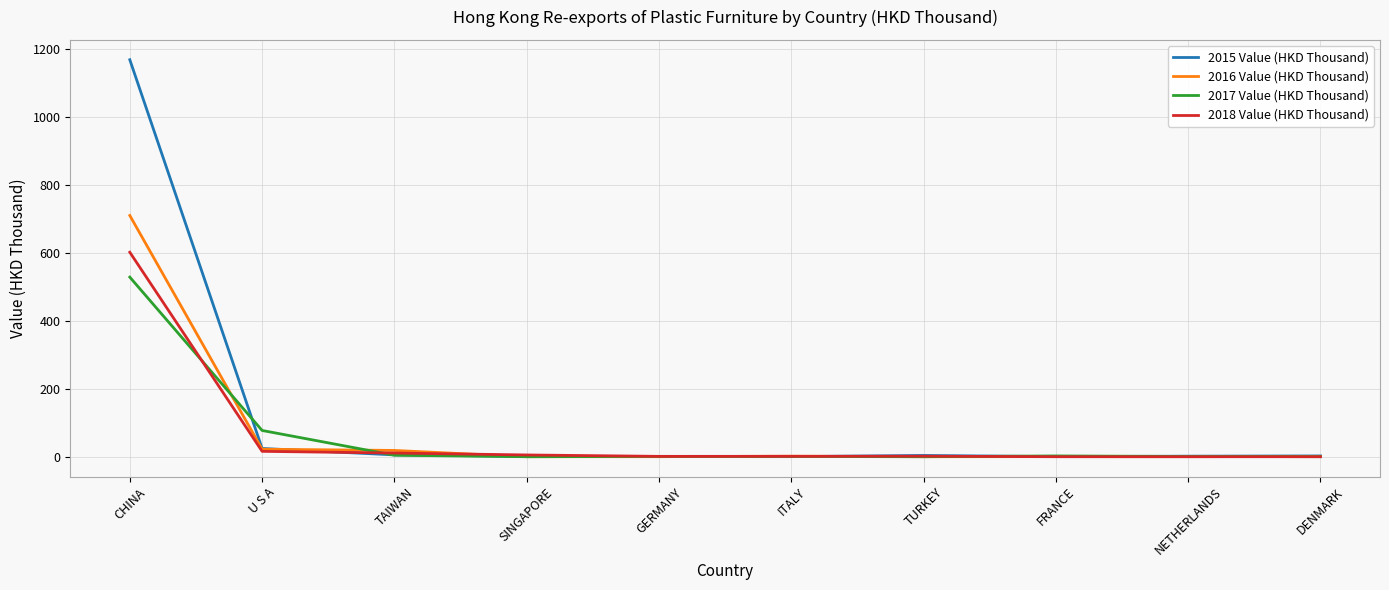

At which label does 2016 Value (HKD Thousand) reach its peak?

CHINA